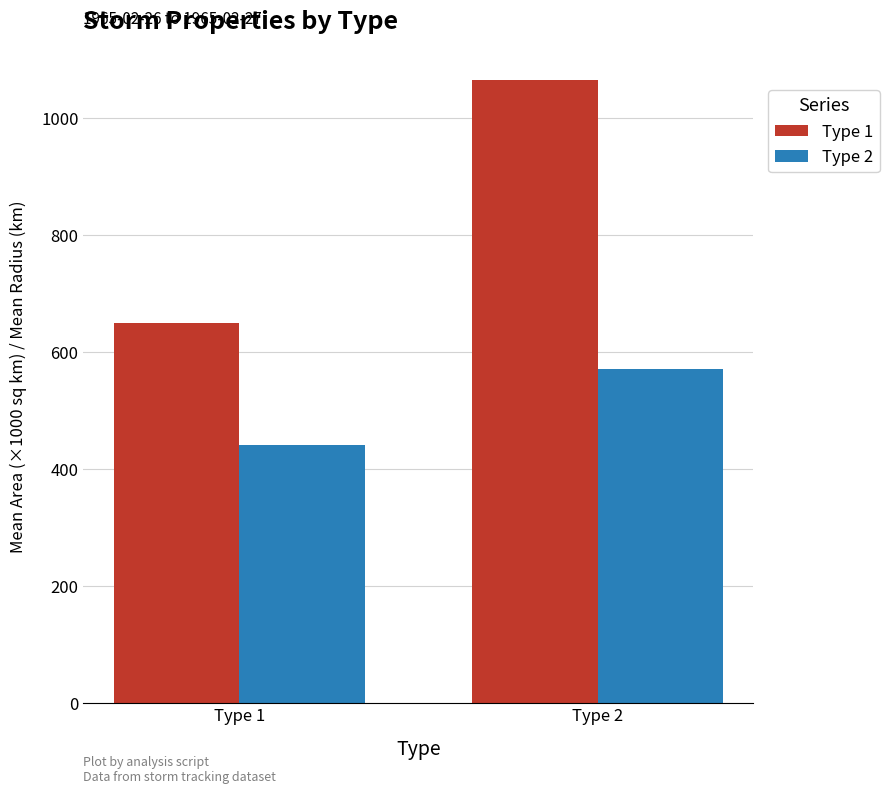

Rank the series by their maximum value, from highest to lowest.

Type 1, Type 2